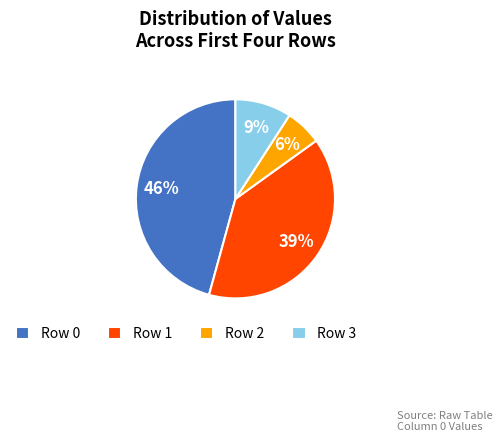

How many slices are in this pie chart?

4